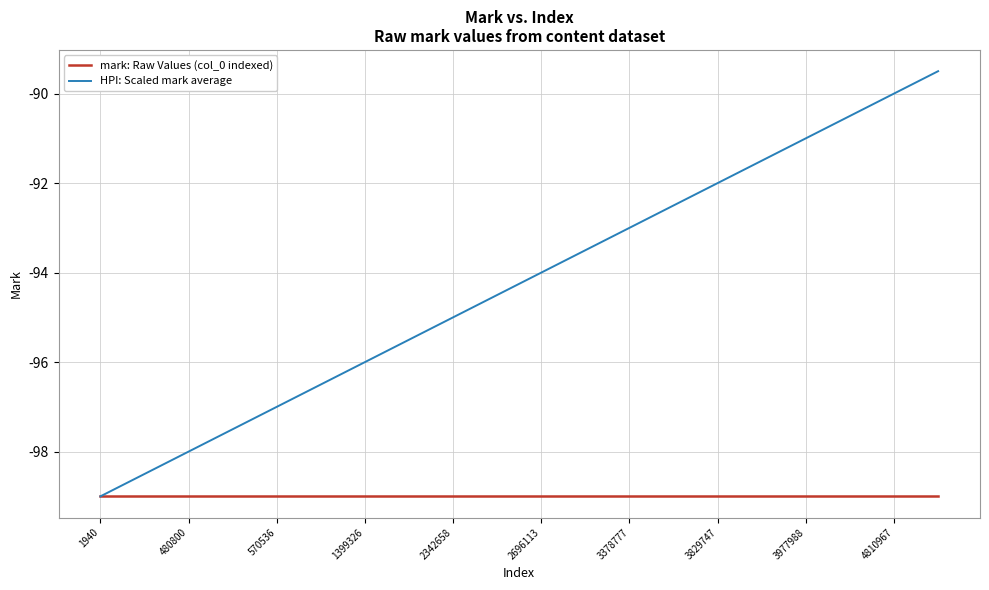

Which series has the widest spread of values?

HPI: Scaled mark average